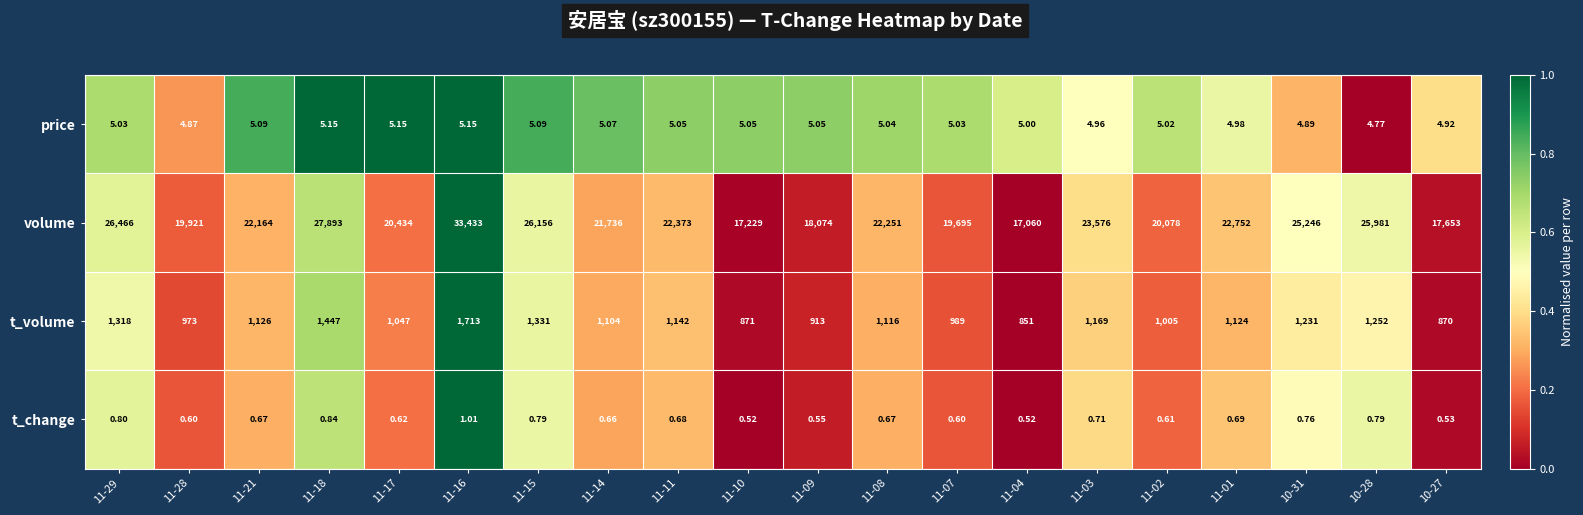

Which series changed the most between 11-10 and 11-08?

volume